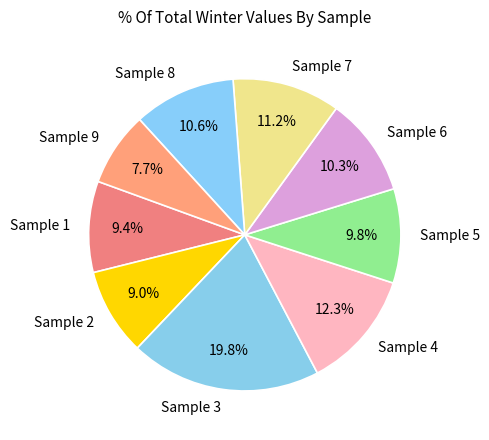

To the nearest percent, what is the difference between the largest and smallest slice percentages?

12%